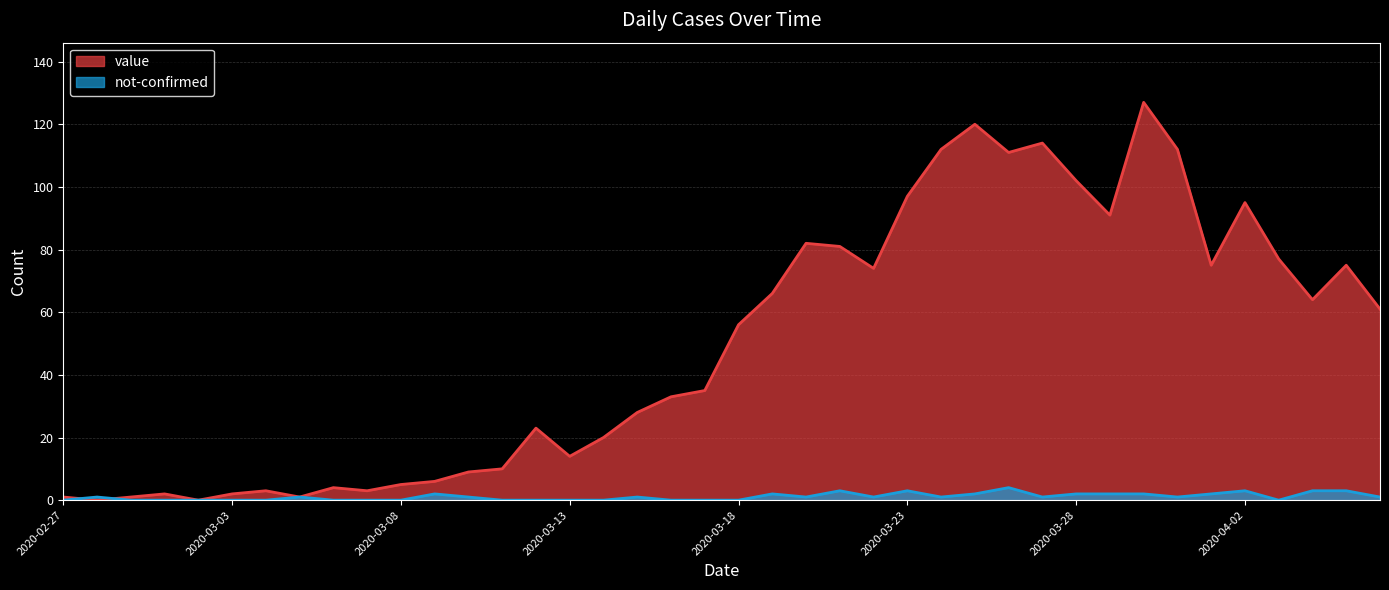

What is the maximum value for value?

127